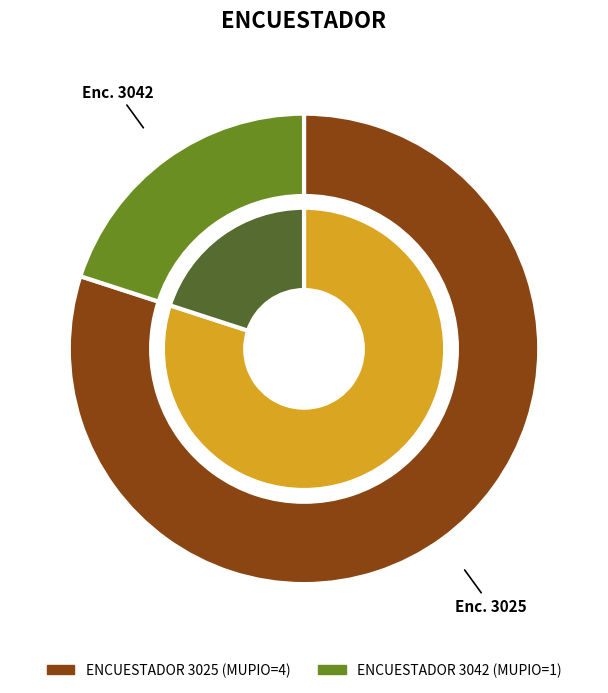

Is it true that 3025 is 80% of the pie?

True